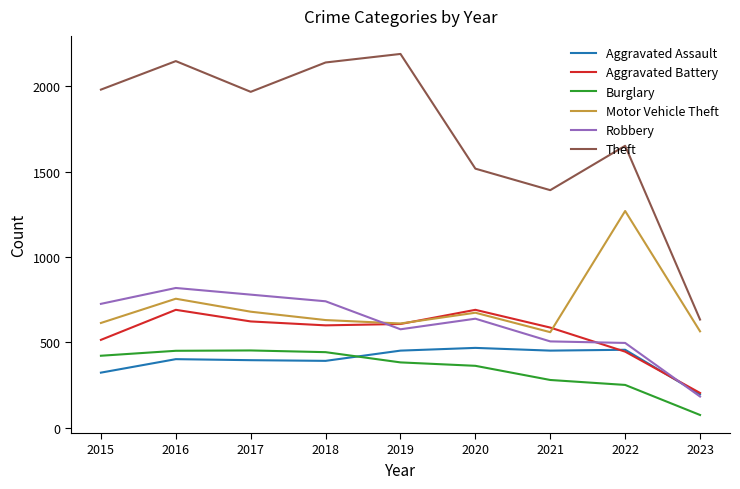

Which series changed the most between 2015 and 2016?

Aggravated Battery